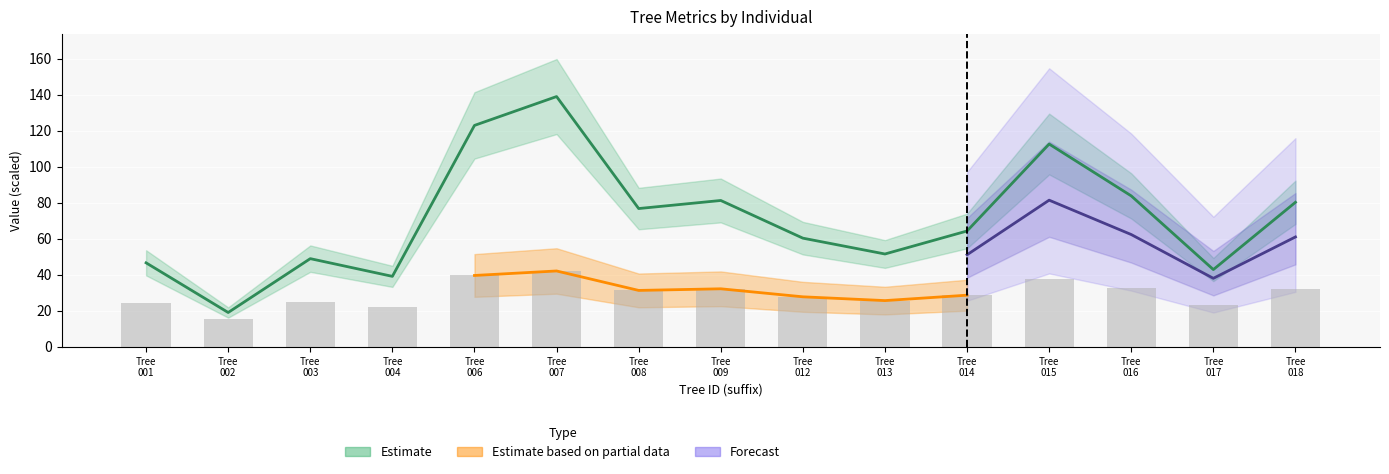

Which has a higher value, Tree 017 or Tree 014?

Tree 014